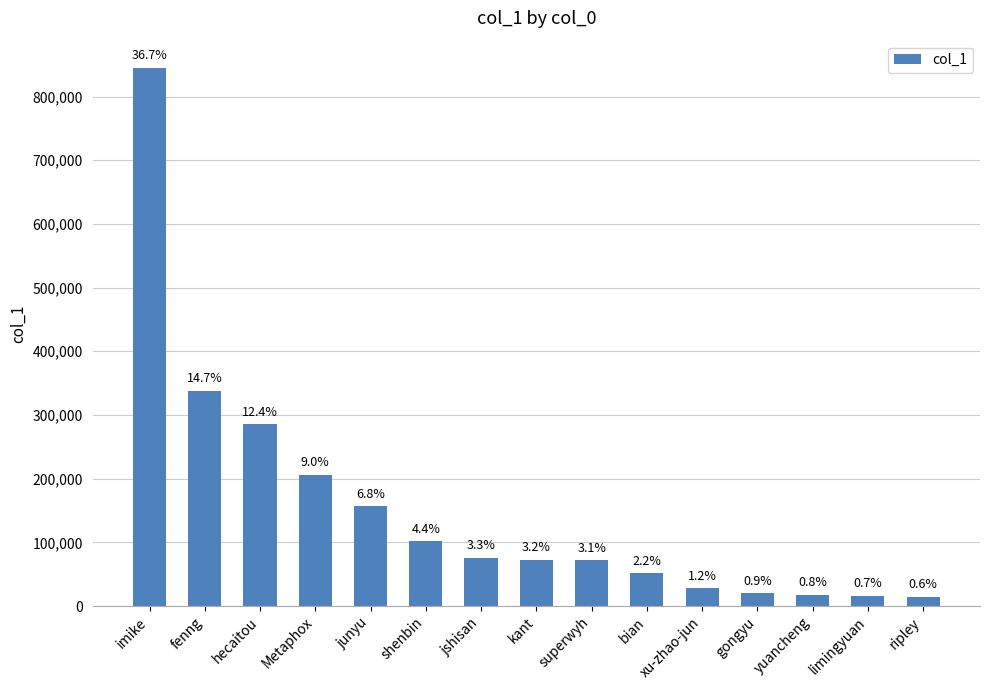

Between gongyu and ripley, which is larger?

gongyu